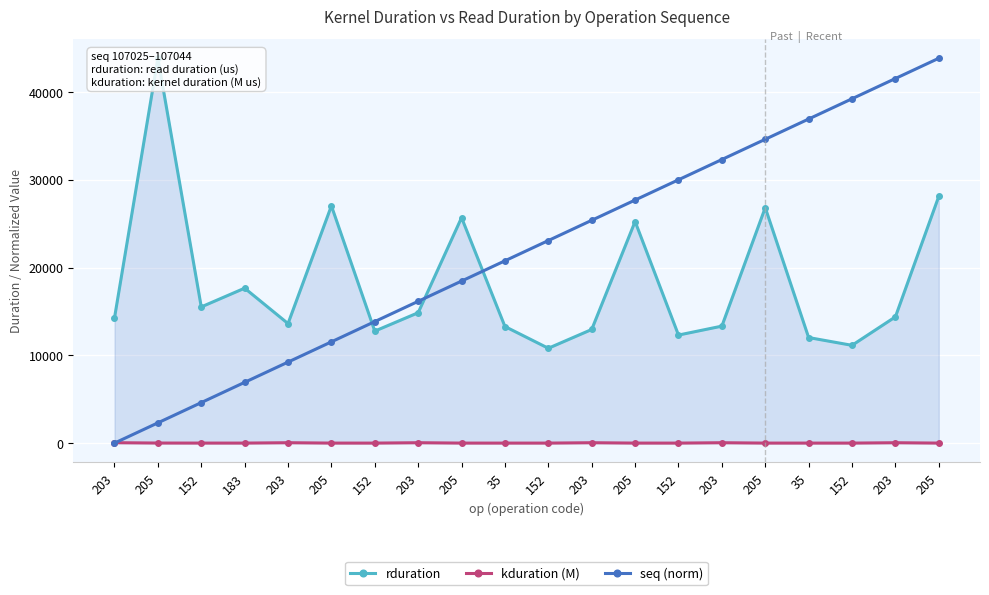

Rank the series at 203 from lowest to highest value.

seq (norm), kduration (M), rduration